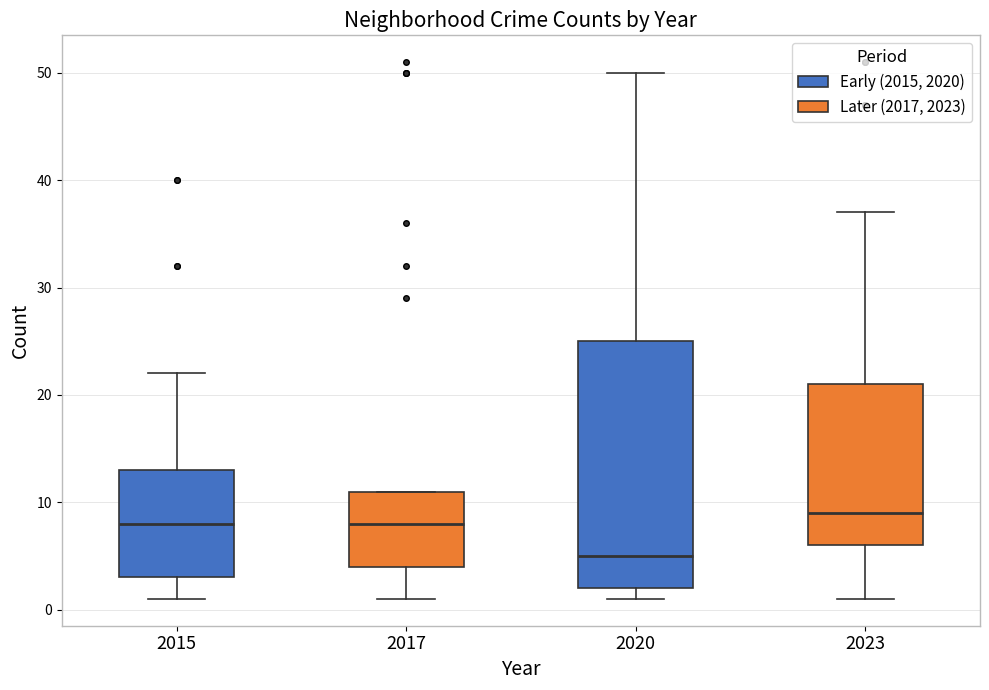

Reading left to right, transcribe this box plot: for each box, give where its median line is, the range the box spans, and where its two whiskers end, as read against the y-axis. The values are not printed on the chart, so give them approximately, as read against the axis.

2015: median 8, box 3 to 13, whiskers 1 to 22
2017: median 8, box 4 to 11, whiskers 1 to 11
2020: median 5, box 2 to 25, whiskers 1 to 50
2023: median 9, box 6 to 21, whiskers 1 to 37